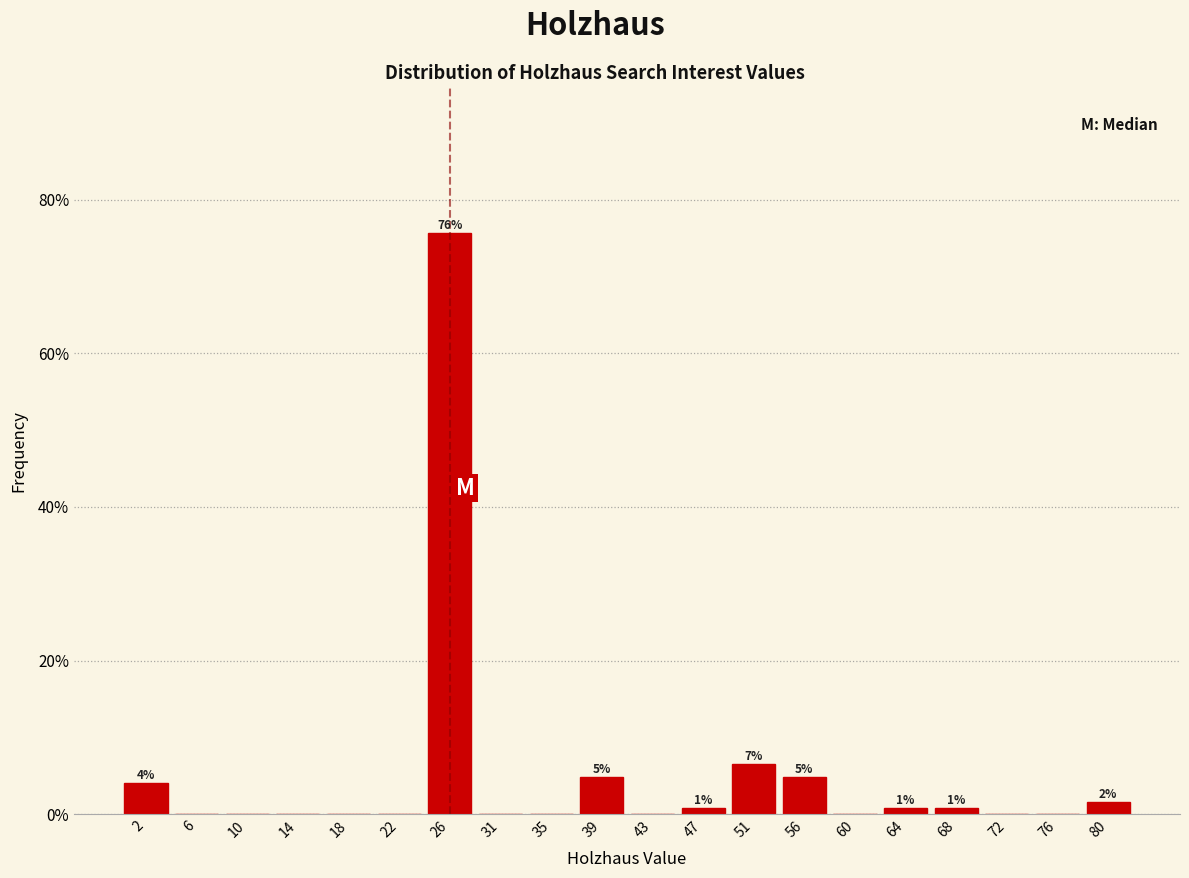

Reading left to right, list all the values displayed in this chart.

2=4.1	6=0.0	10=0.0	14=0.0	18=0.0	22=0.0	26=75.6	31=0.0	35=0.0	39=4.9	43=0.0	47=0.8	51=6.5	56=4.9	60=0.0	64=0.8	68=0.8	72=0.0	76=0.0	80=1.6